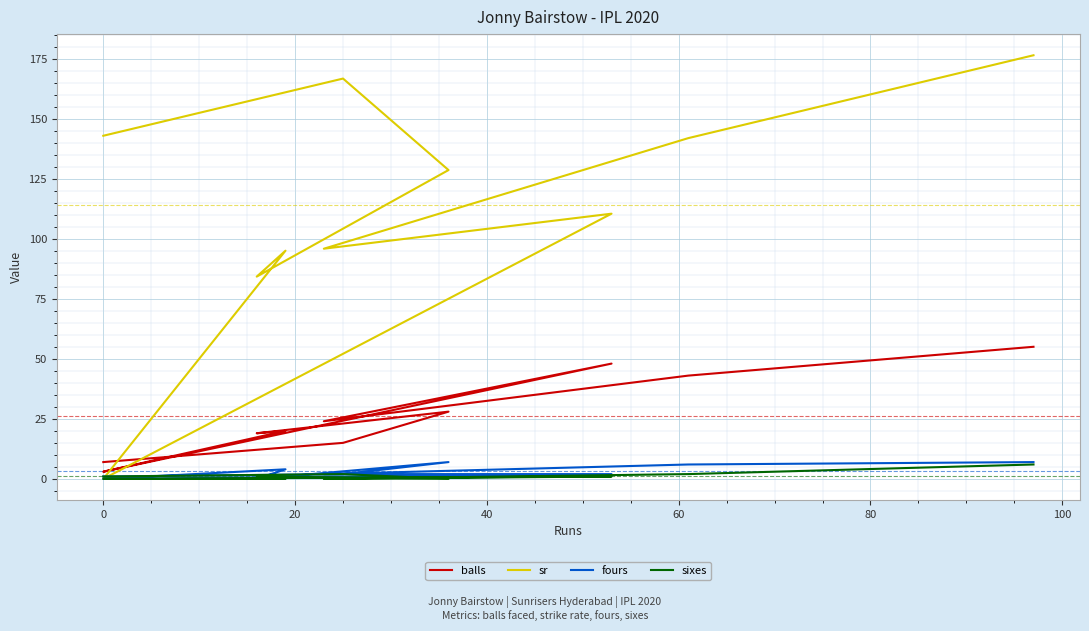

What is the difference between the maximum and minimum values in the sr series?

176.4